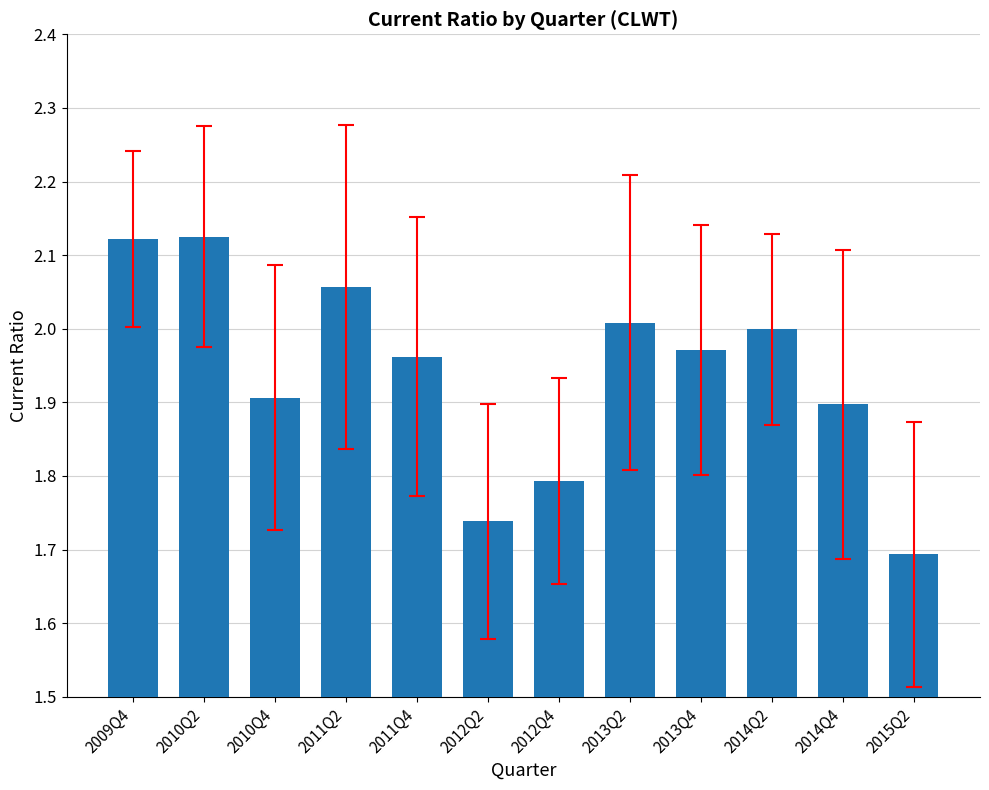

At which label is the value closest to 1?

2015Q2